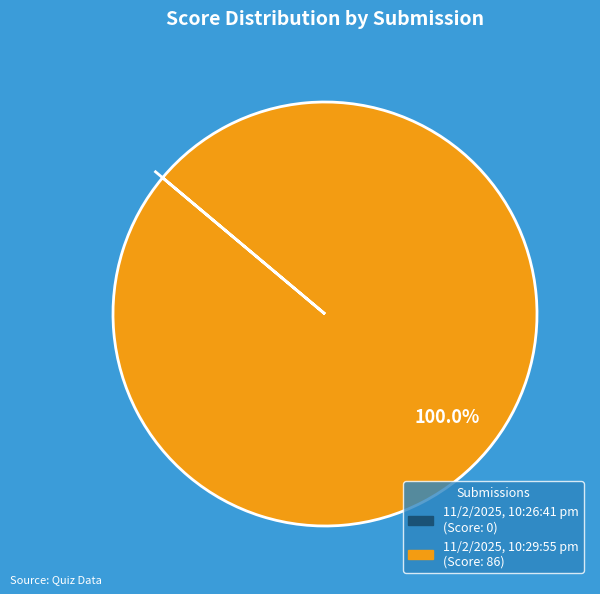

Is 11/2/2025, 10:29:55 pm the majority of the pie?

Yes